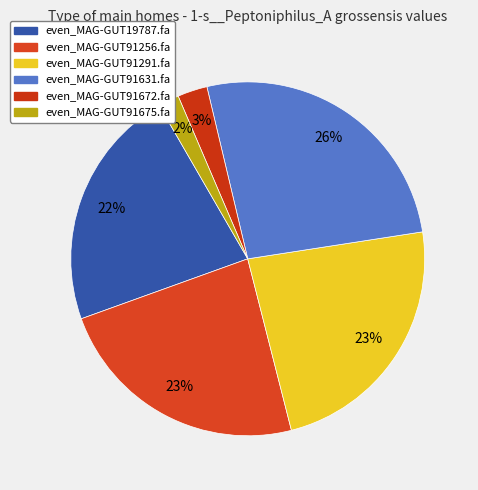

Which has a higher value, even_MAG-GUT91631.fa or even_MAG-GUT19787.fa?

even_MAG-GUT91631.fa